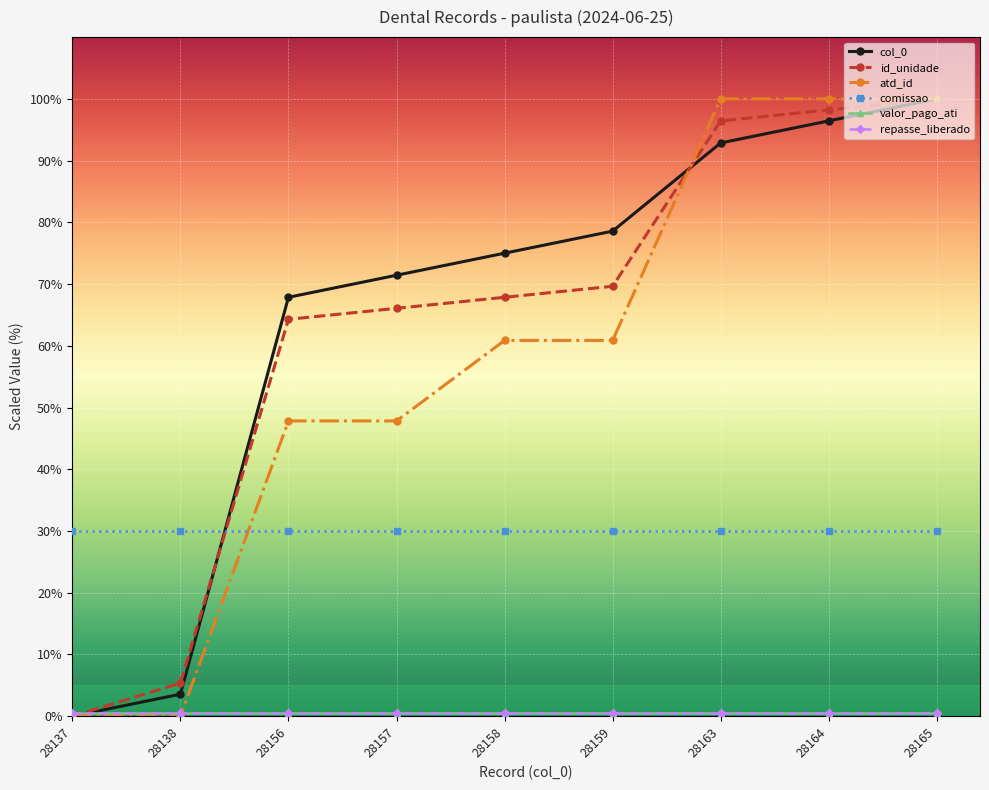

Is it true that comissao equals 30.0 at 28138?

True